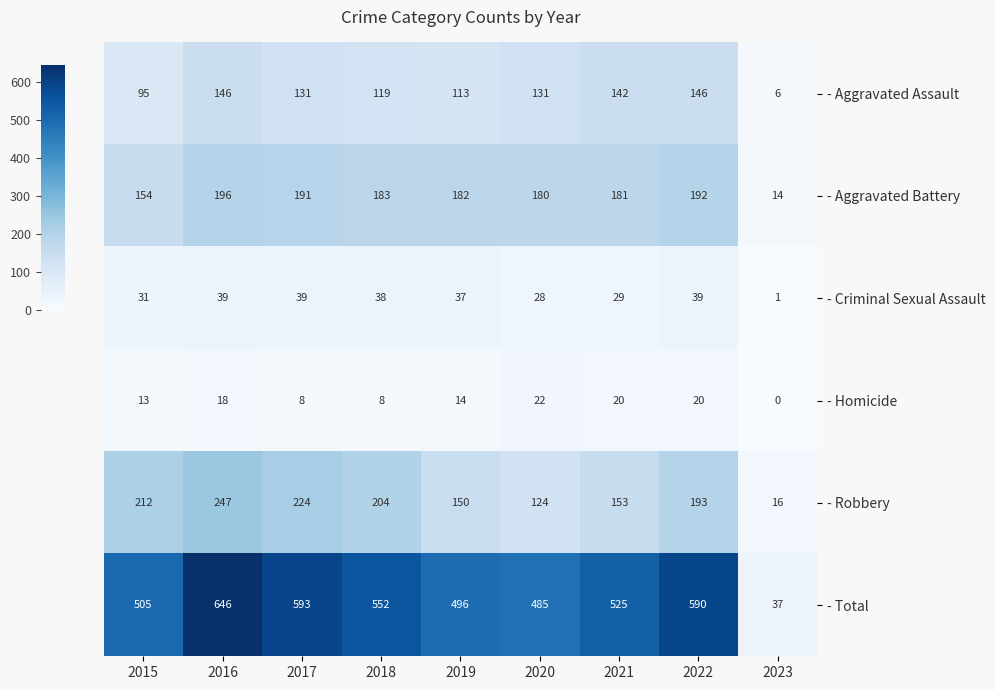

Which category has the highest value in the - Homicide series?

2020